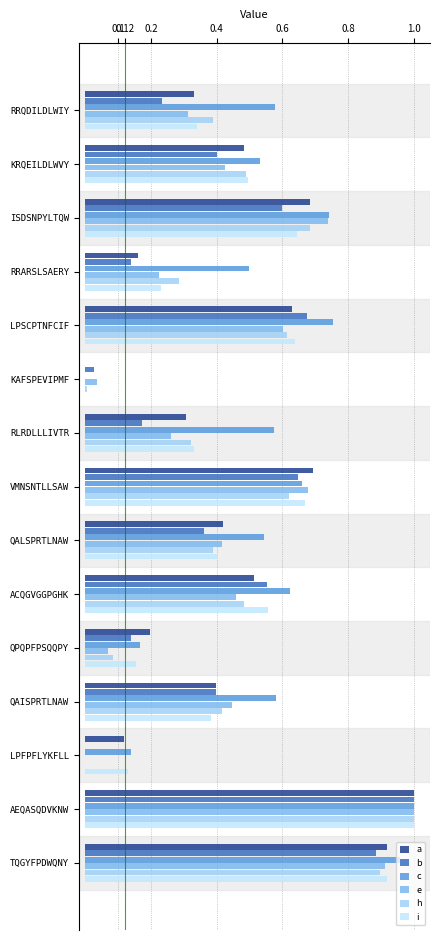

Which category has the highest value in the b series?

AEQASQDVKNW